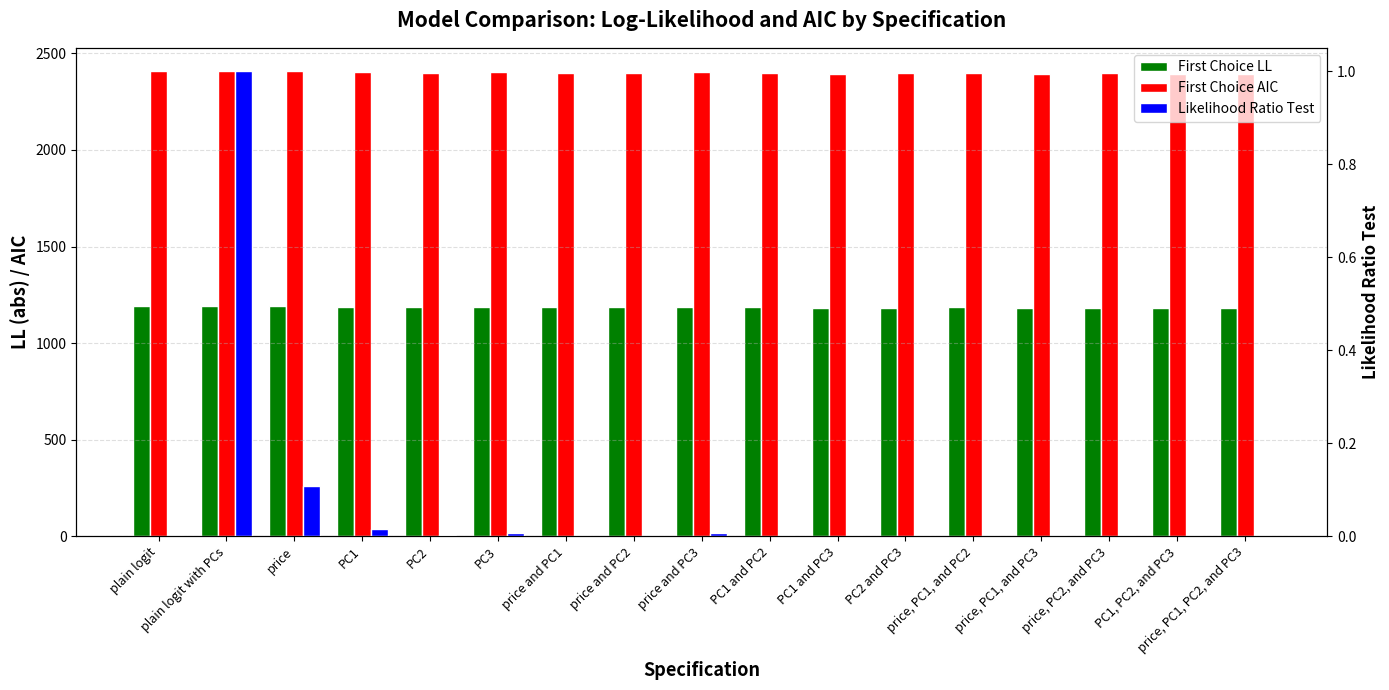

Are the bars horizontal?

No